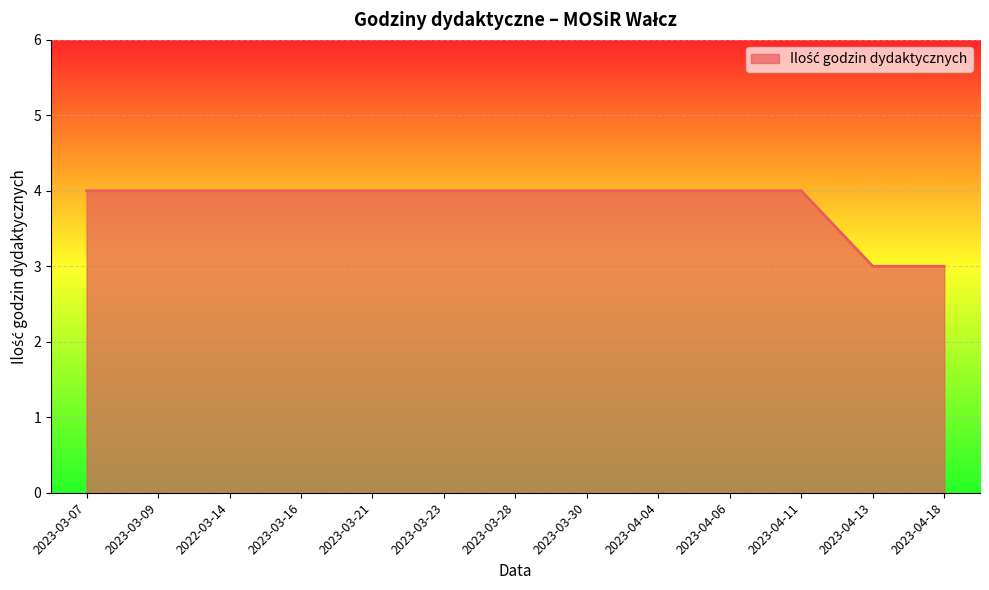

The chart shows a value of 1 at 2023-04-18. True or false?

False